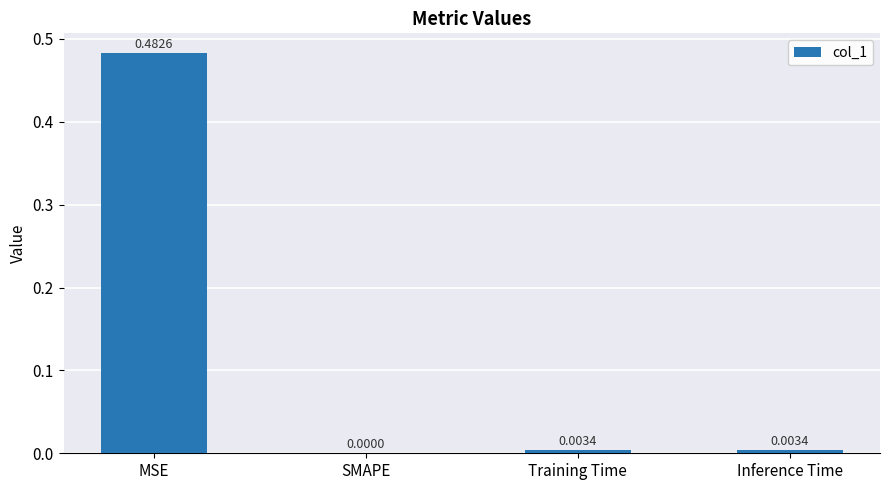

How many data points does each series have?

4